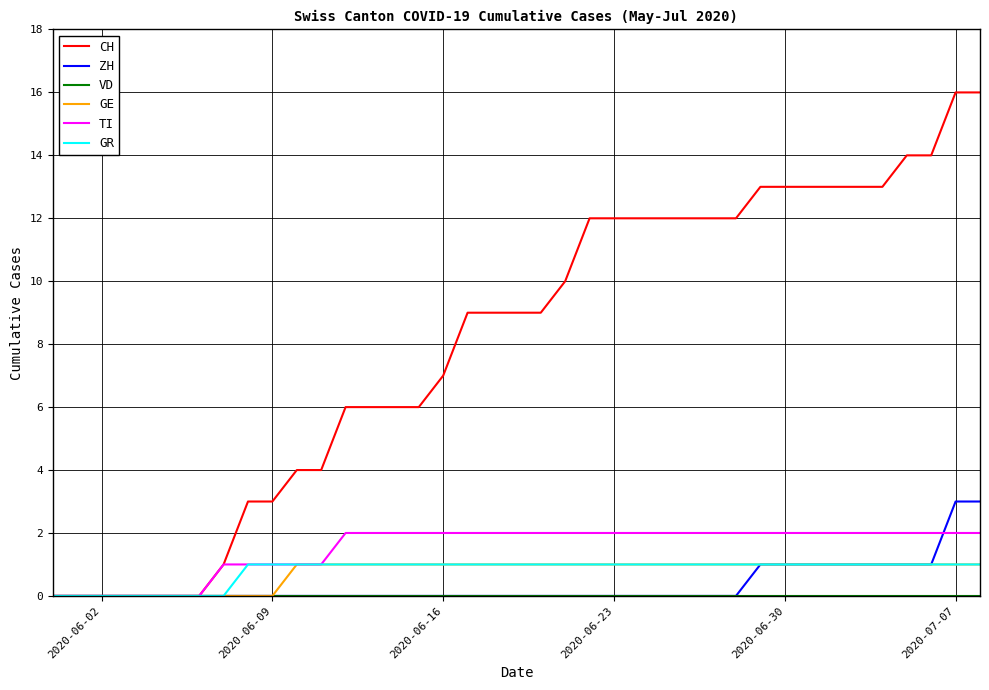

Which series has the largest range (max minus min)?

CH